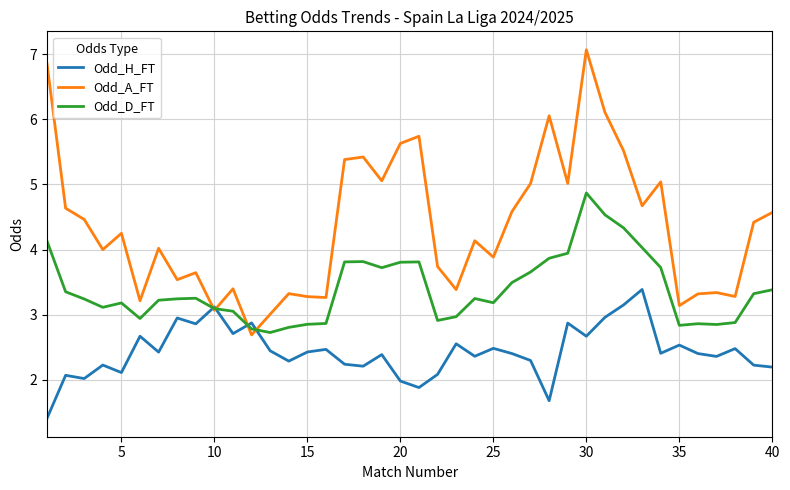

What is the highest value of the Odd_A_FT series?

7.1